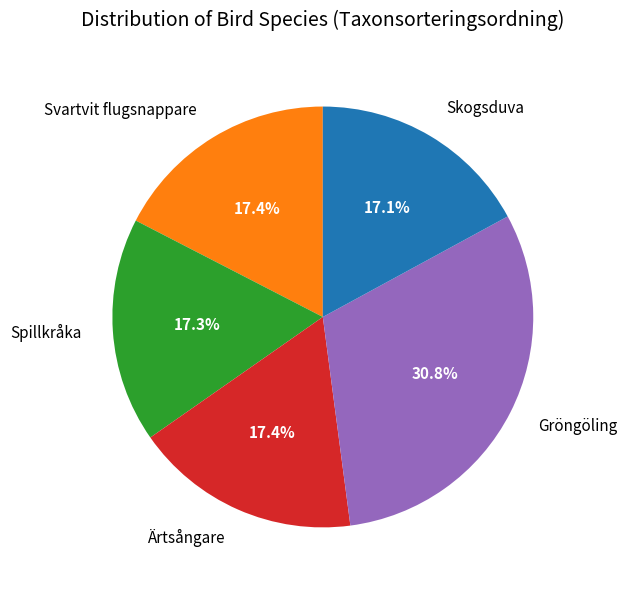

Does any single category account for the majority?

No